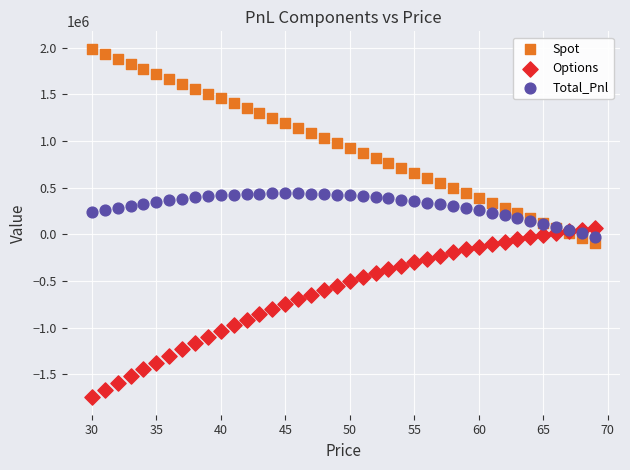

What are all the series names shown in the legend?

Spot, Options, Total_Pnl